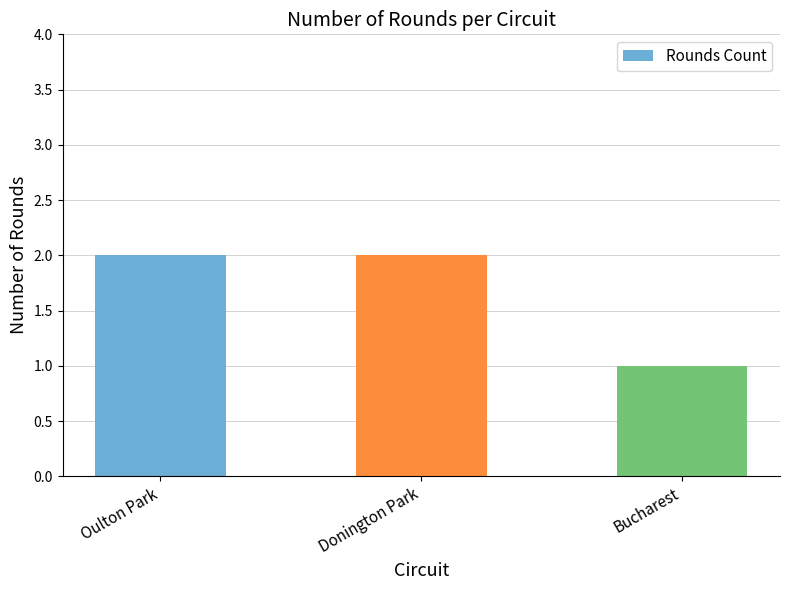

Read the value at Donington Park.

2